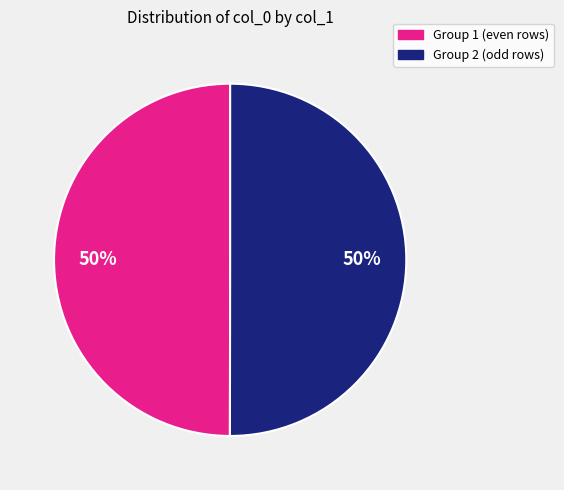

To the nearest percent, what is the average slice percentage?

50%